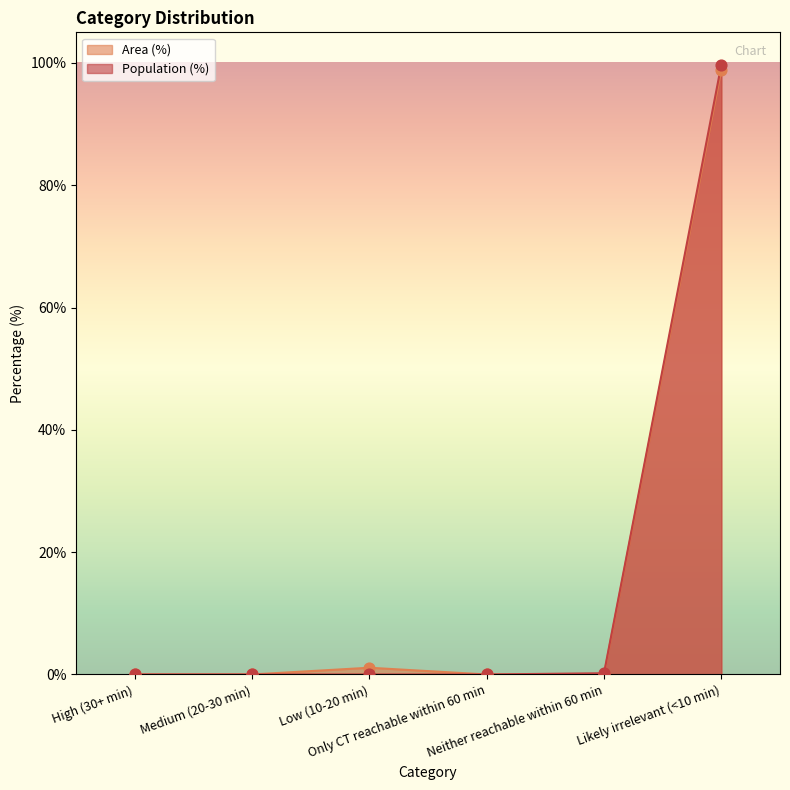

Which series reaches the maximum Y coordinate?

Population